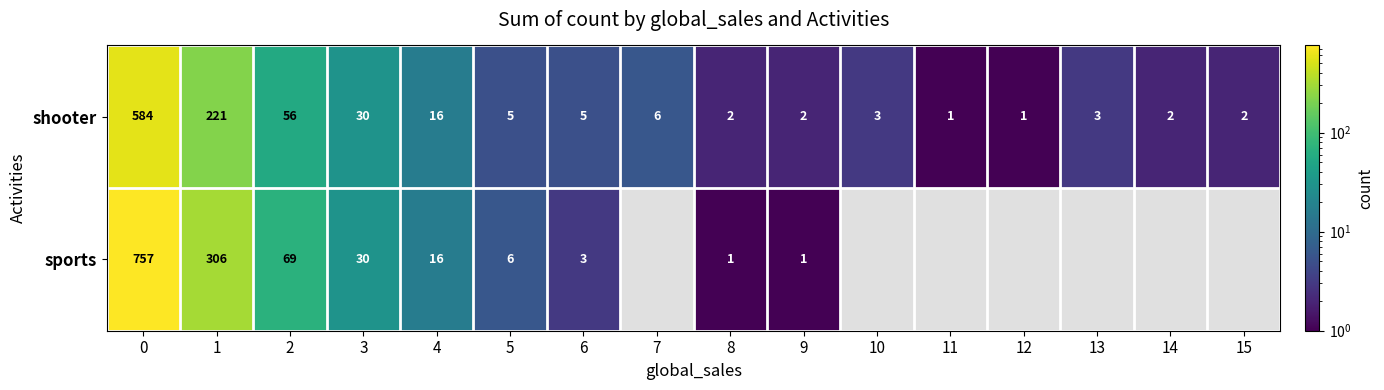

What is the spread (max minus min) of values at 6?

2